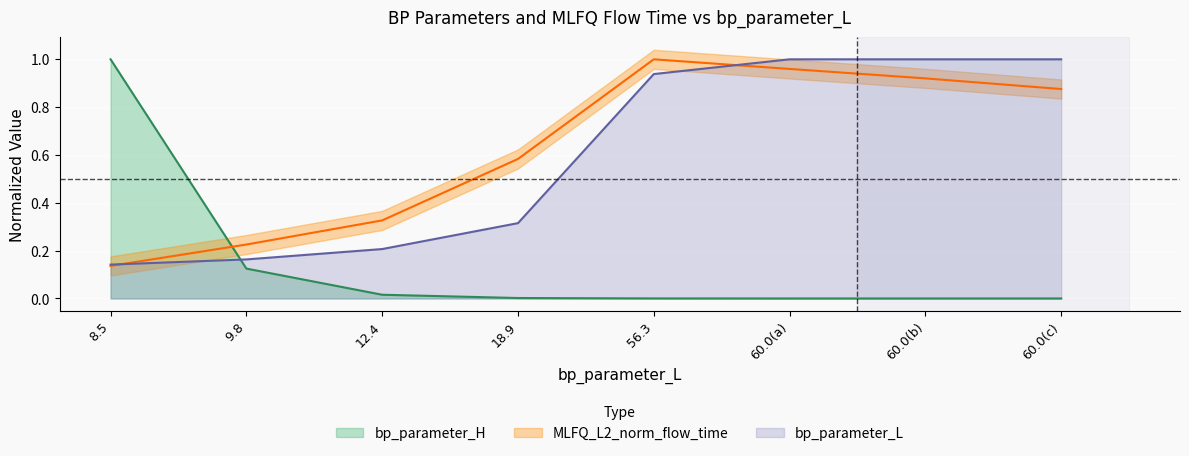

What is the difference between the maximum and second lowest values in the MLFQ_L2_norm_flow_time series?

0.8